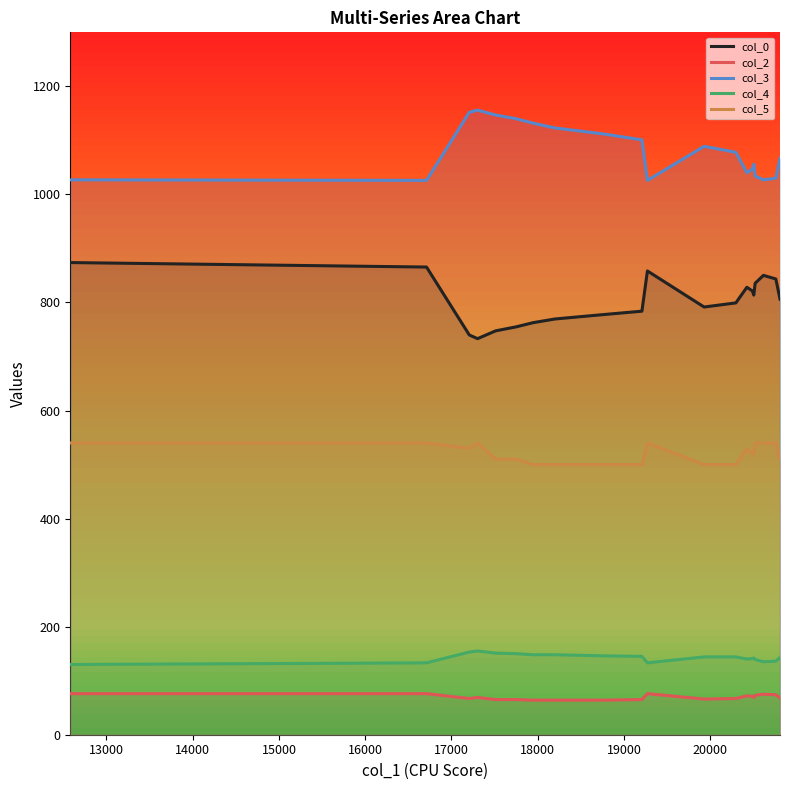

How many interior local peaks does the col_5 series have?

3